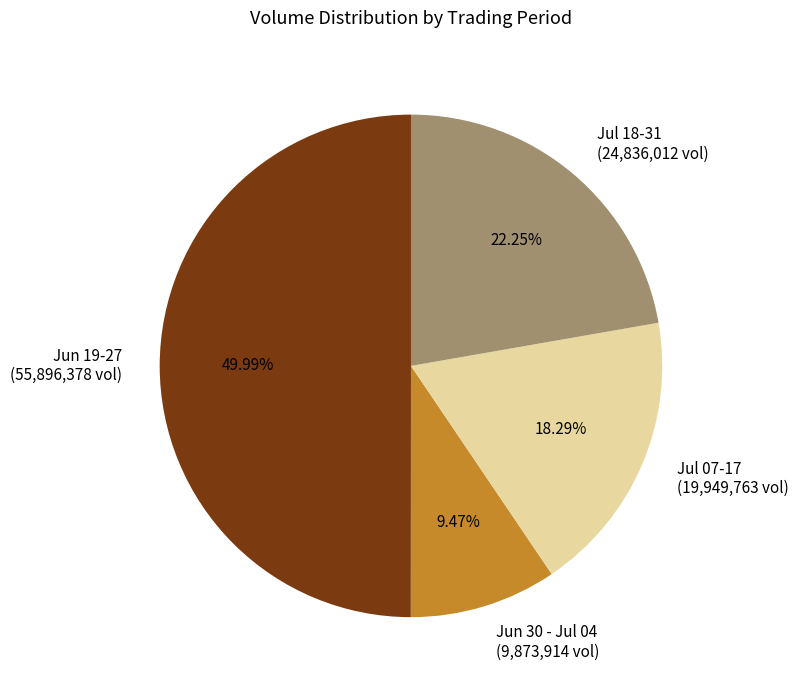

Which category has the biggest portion of the pie?

Jun 19-27 (55,896,378 vol)